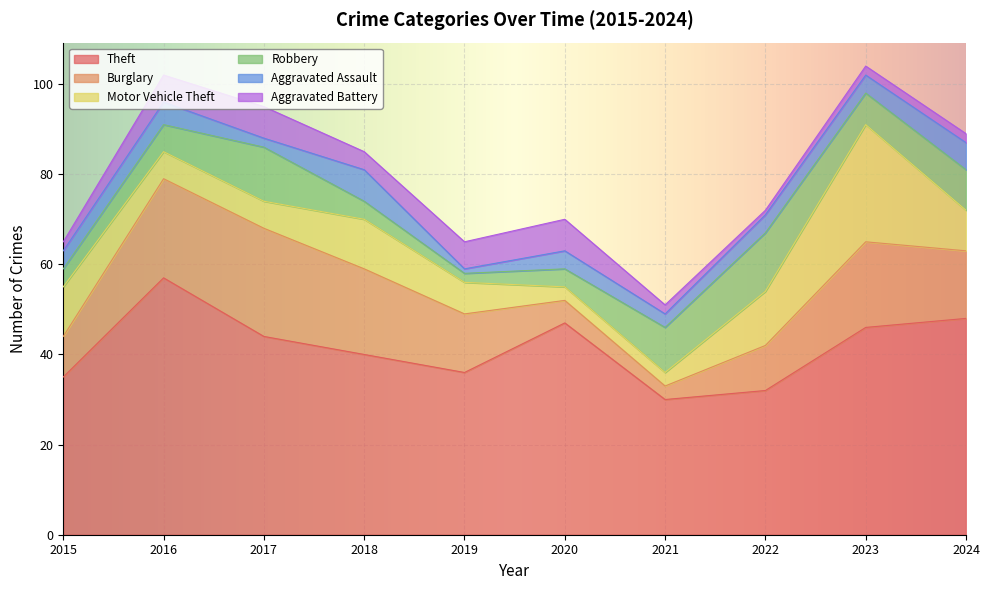

What are all the series names shown in the legend?

Theft, Burglary, Motor Vehicle Theft, Robbery, Aggravated Assault, Aggravated Battery